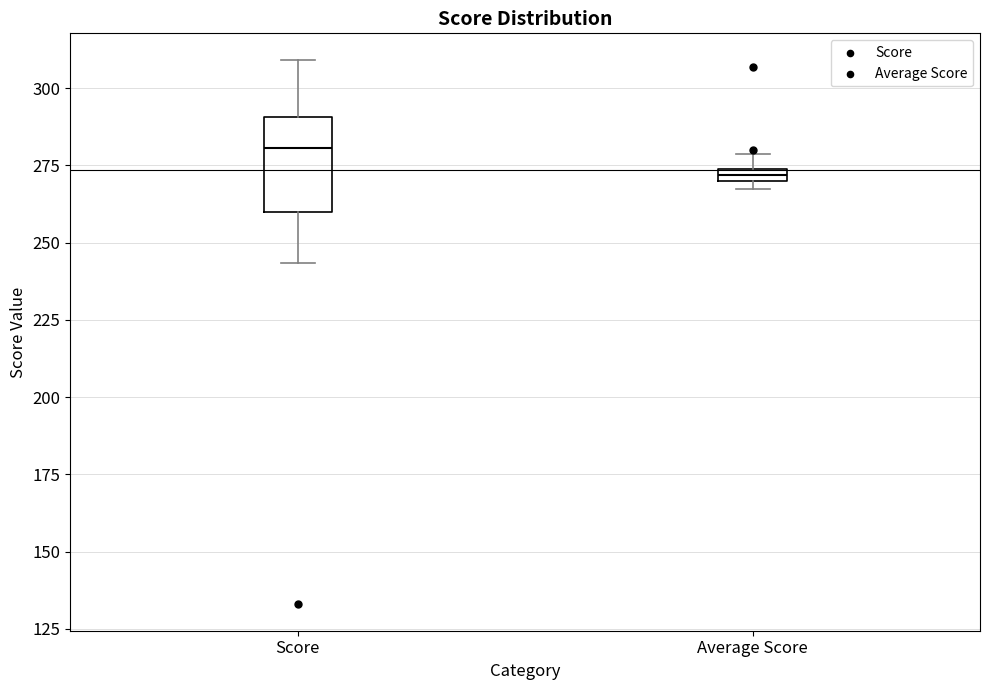

Which box's median line is the lowest?

Average Score